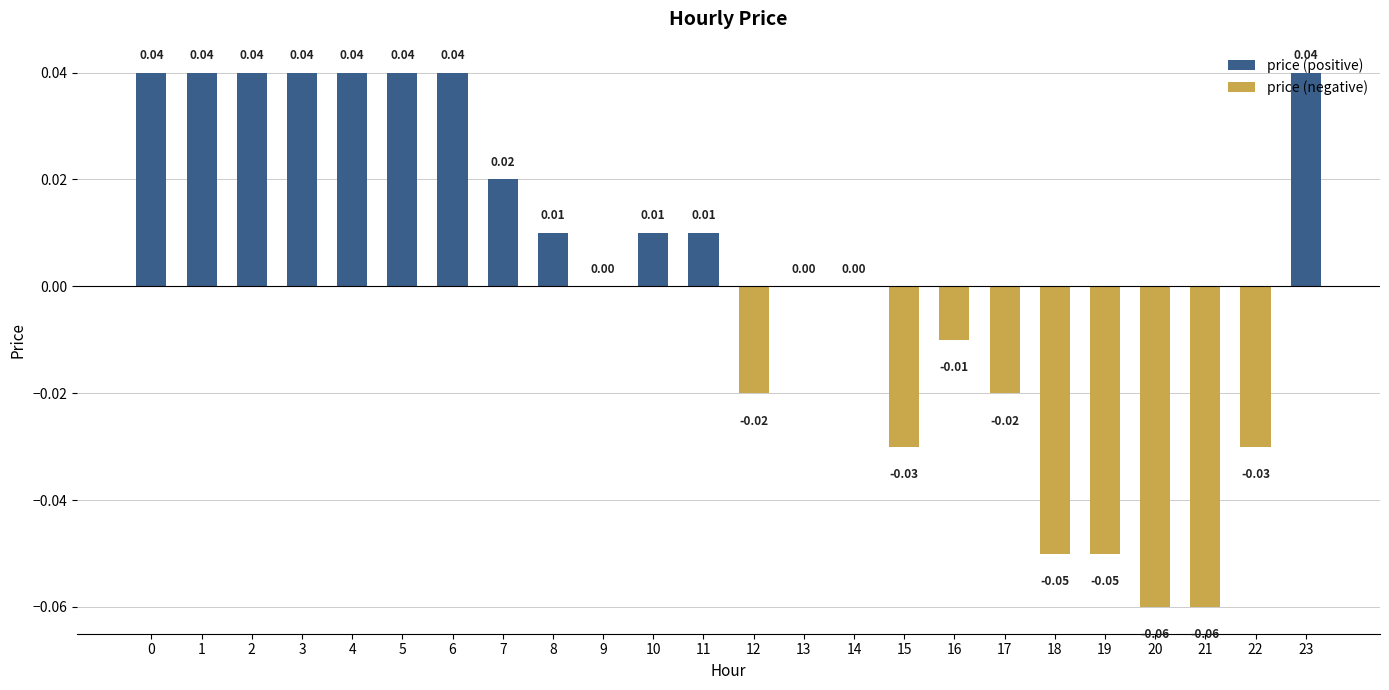

Count the number of categories in the chart.

24